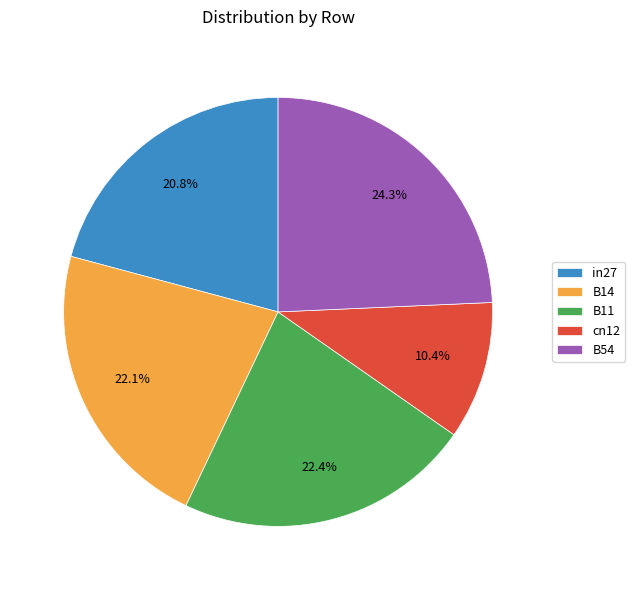

Does any single category account for the majority?

No